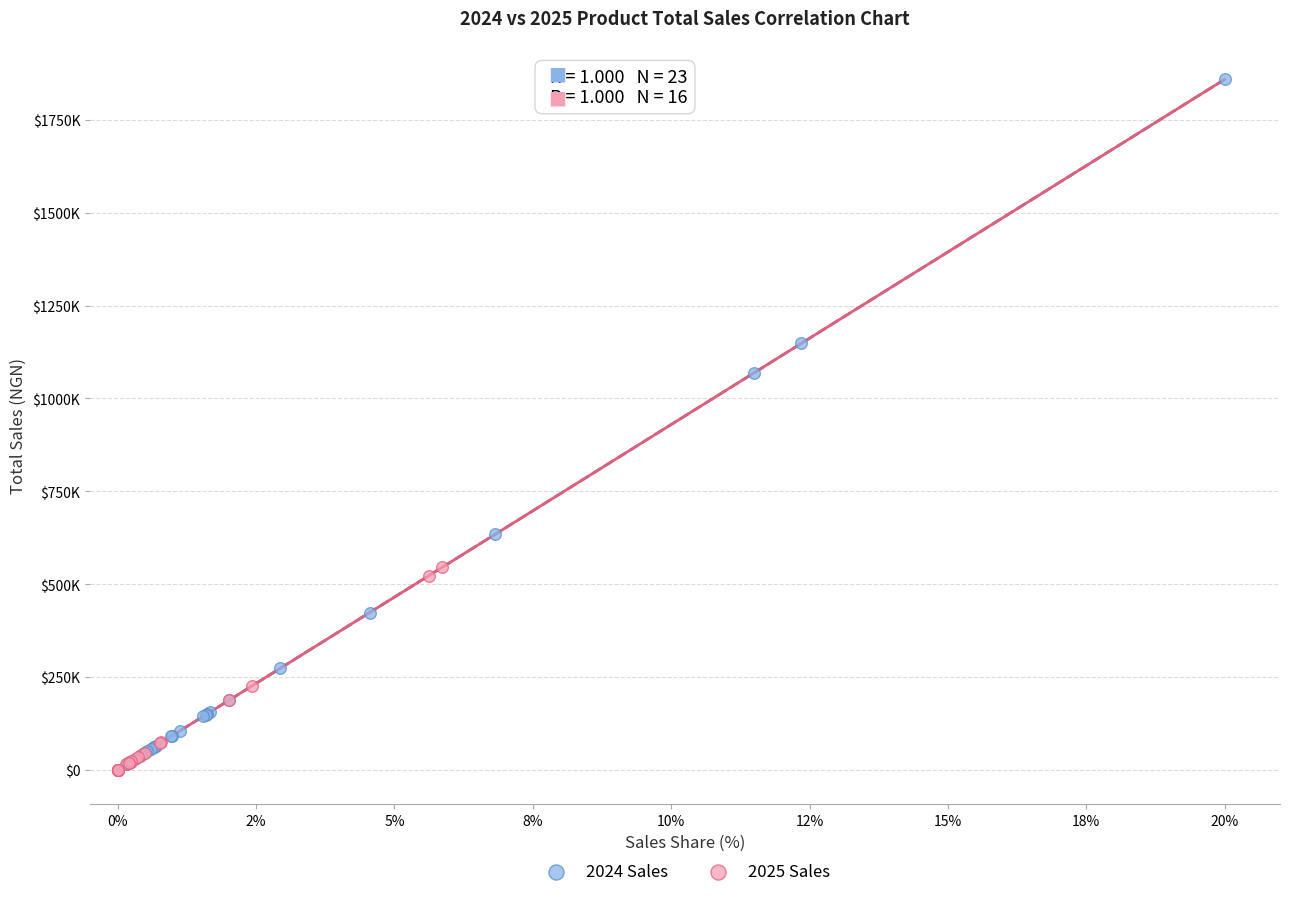

What are all the series names shown in the legend?

2024 Sales, 2025 Sales